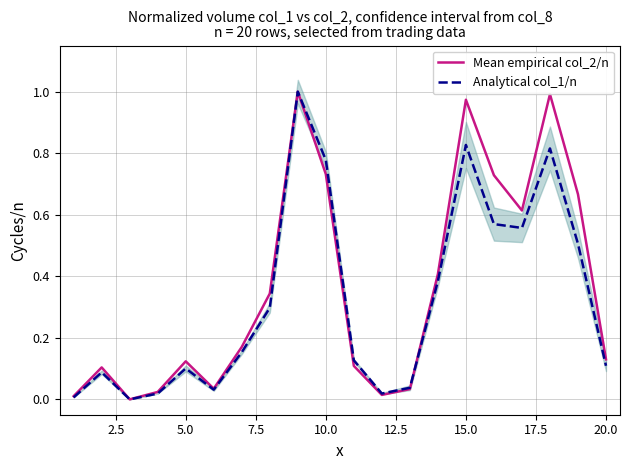

List the series in order of their overall mean, highest first.

Mean empirical col_2/n, Analytical col_1/n